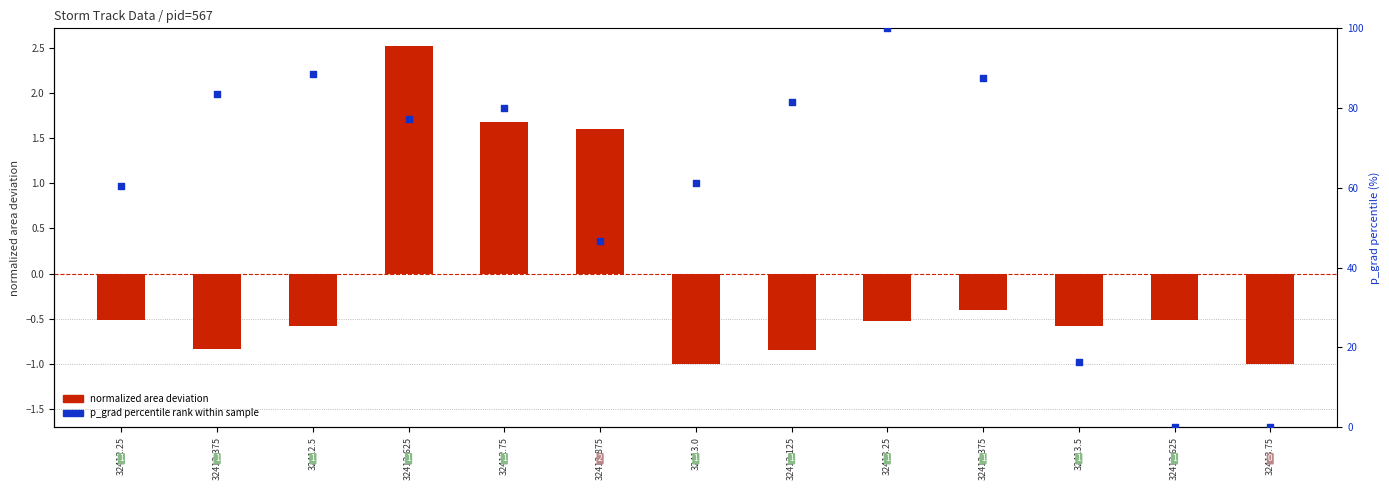

Is the value of p_grad percentile rank at 32412.625 greater than the value of normalized area deviation at 32412.5?

Yes